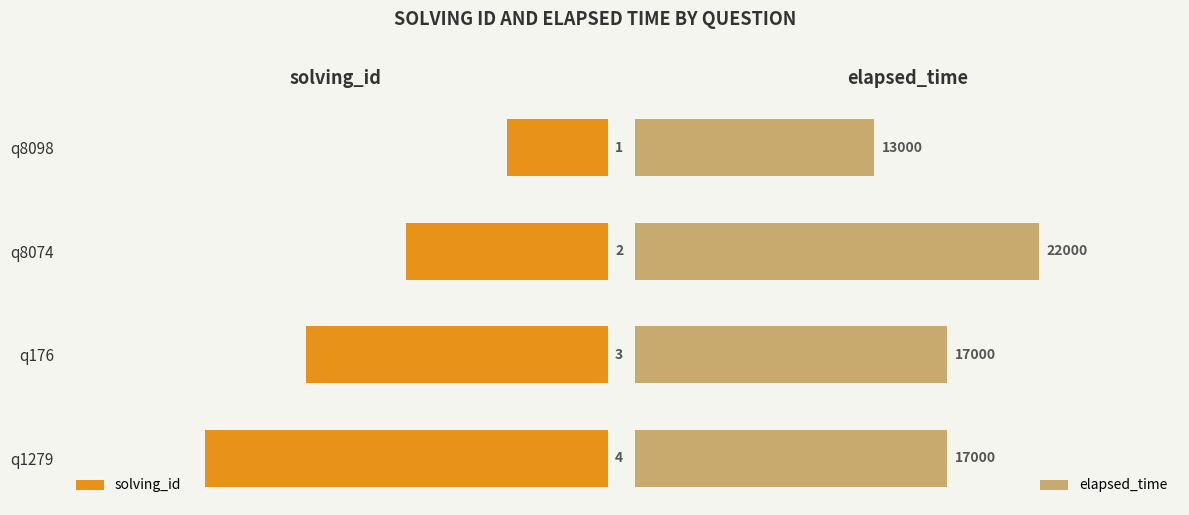

How many bars are there in each group?

2